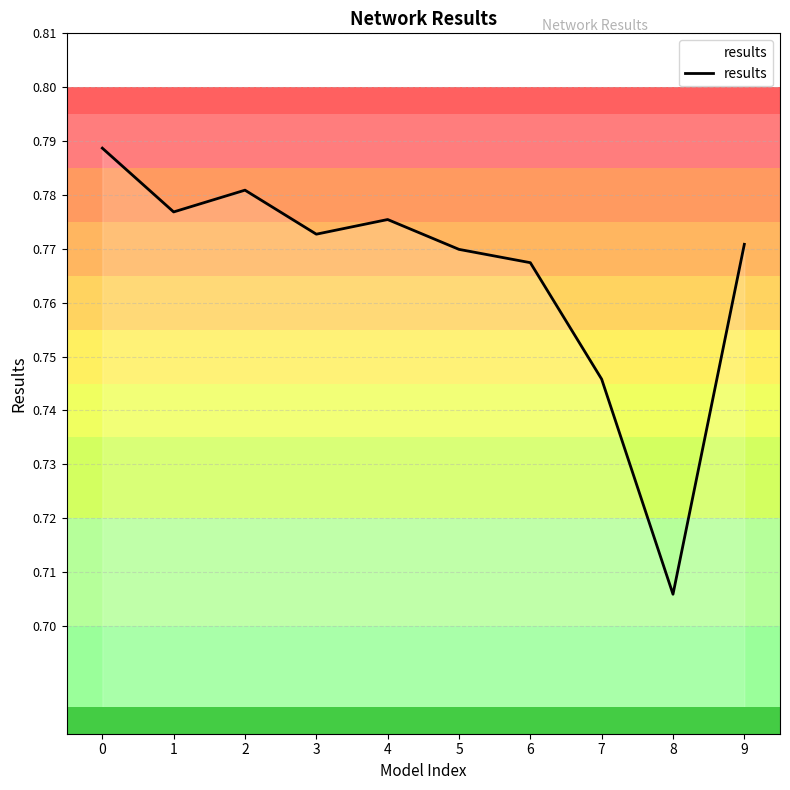

Count the values in the range 0 to 1.

10